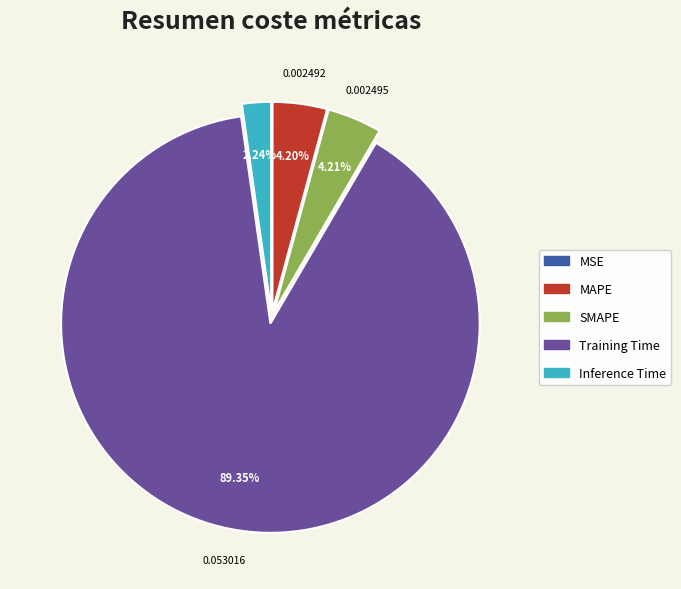

To the nearest percent, what portion does MAPE represent?

4%